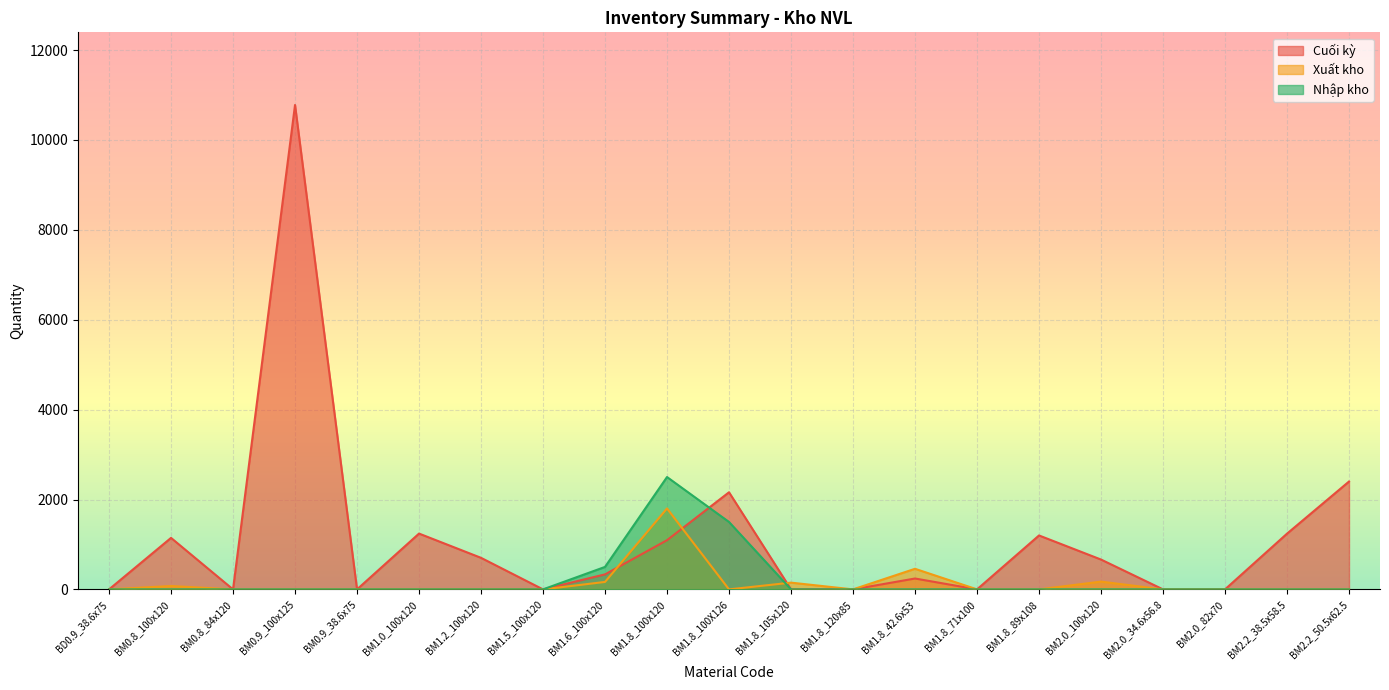

Does the chart display data point markers on the line(s)?

No